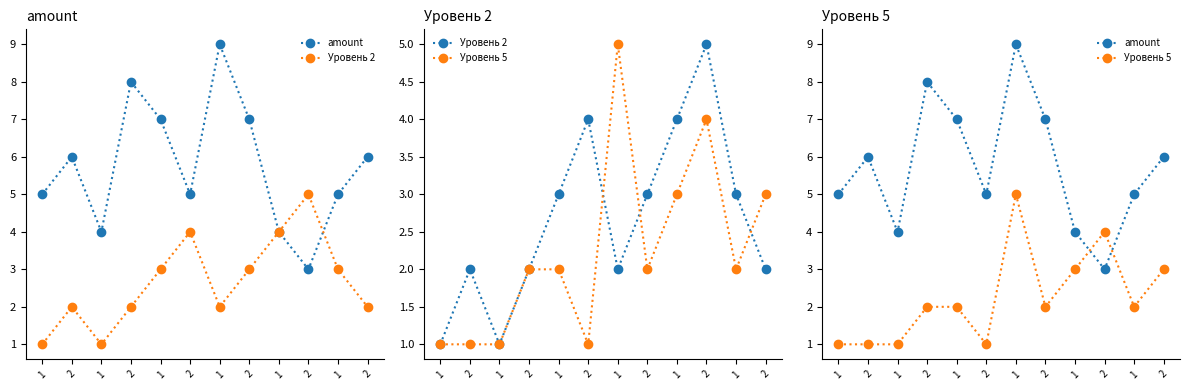

What is the minimum value for amount?

3